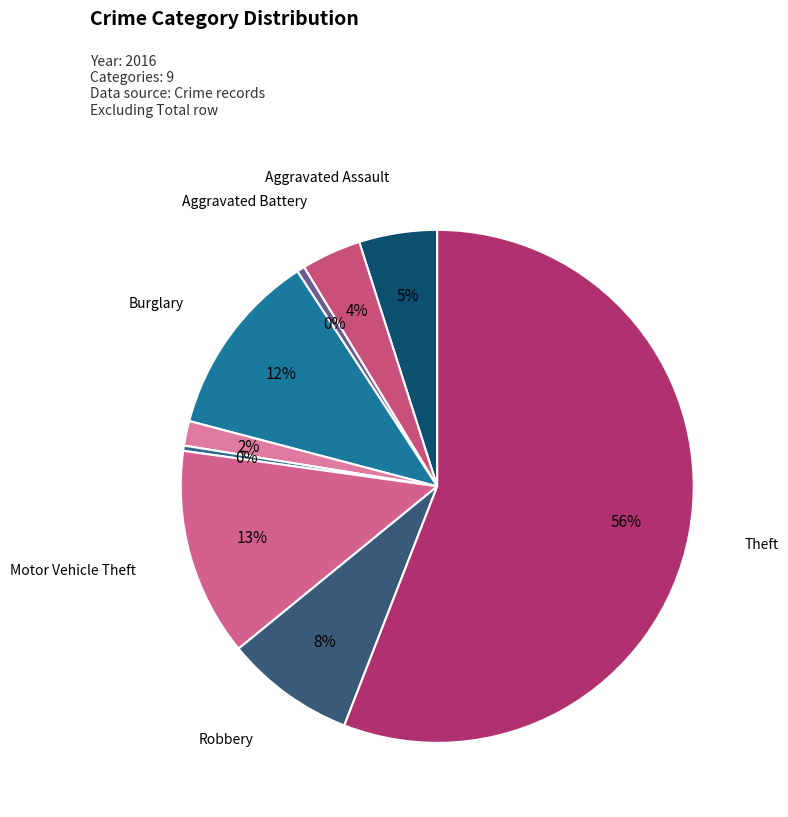

How many slices are in this pie chart?

9